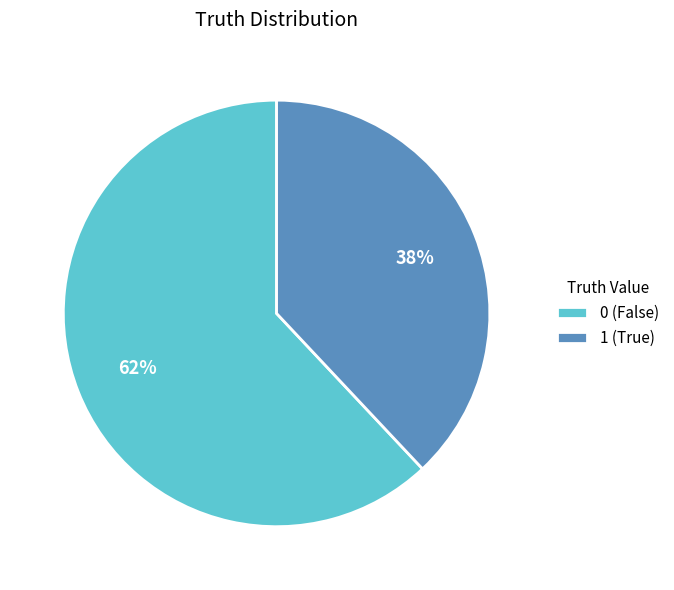

How many segments does this pie chart have?

2